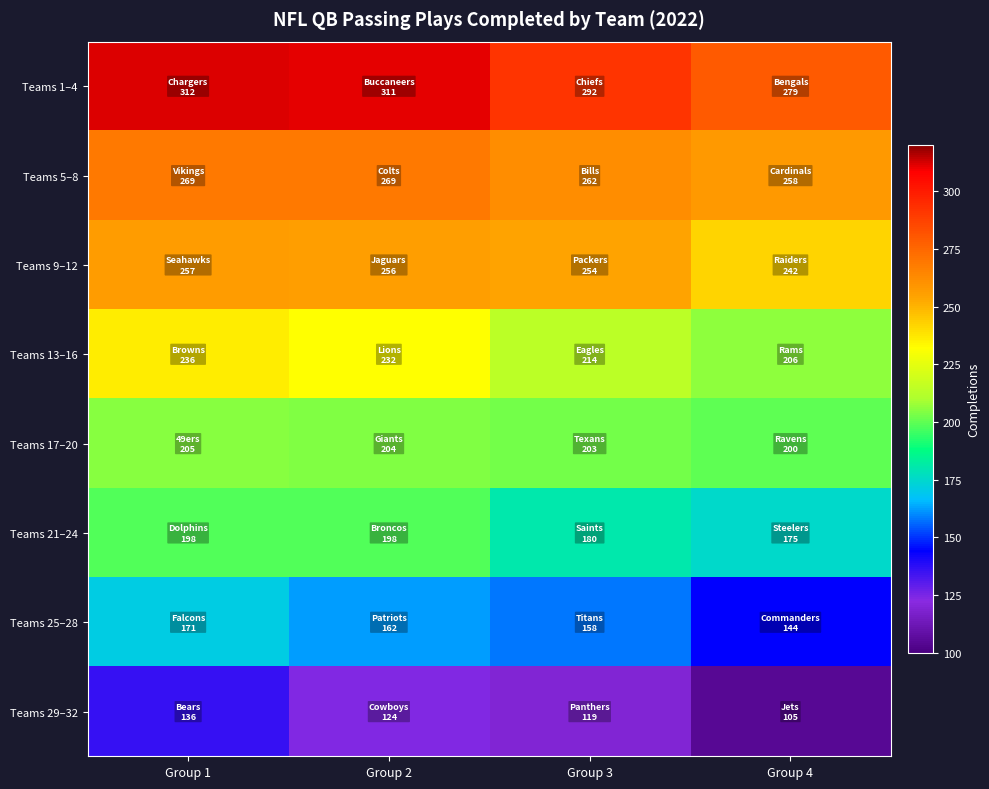

How many categories are shown in the chart?

4